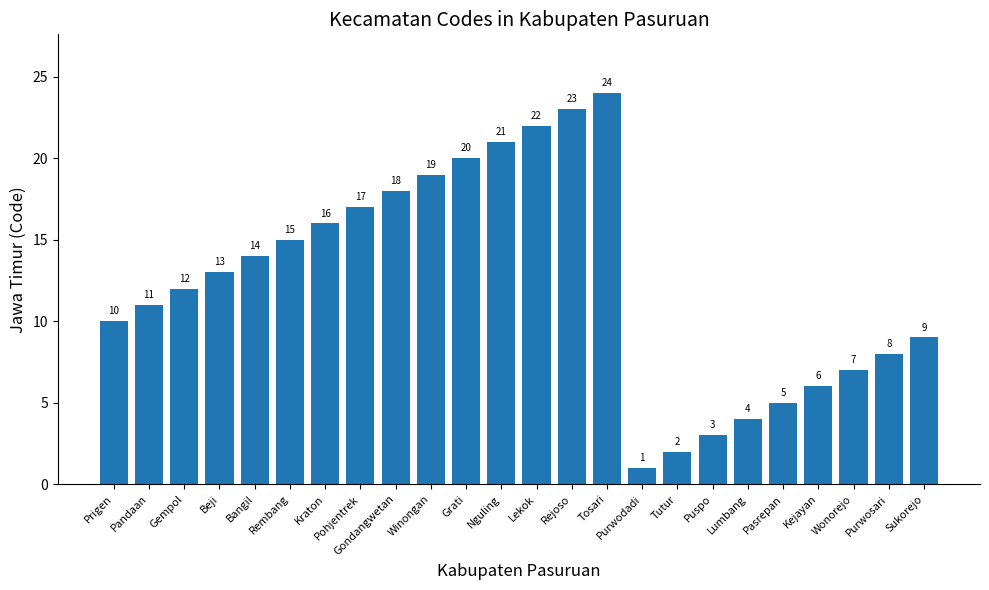

At which category does the chart reach its peak across all series?

Tosari